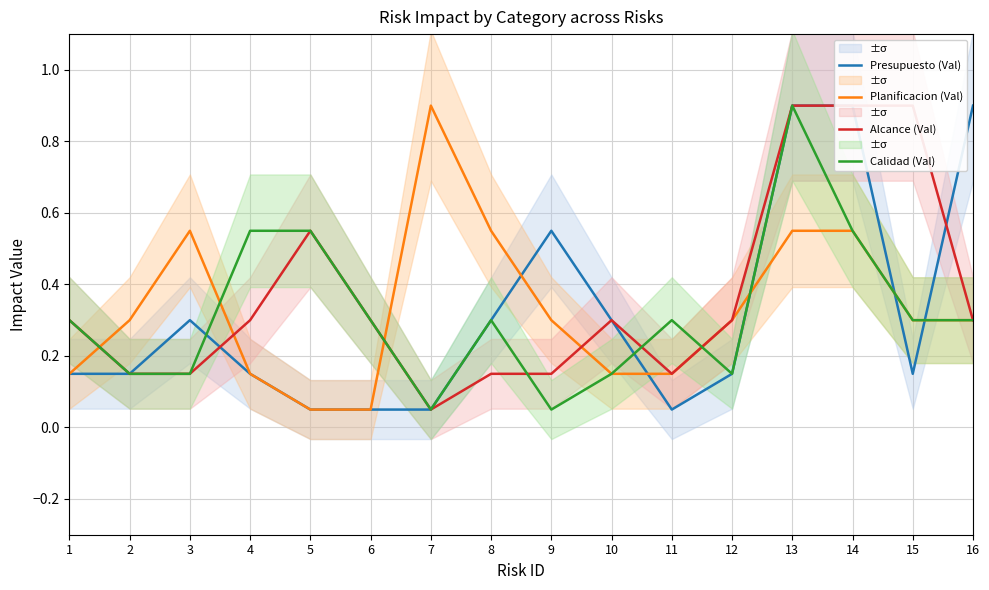

In Calidad (Val), how many points are higher than both neighbors (excluding endpoints)?

3